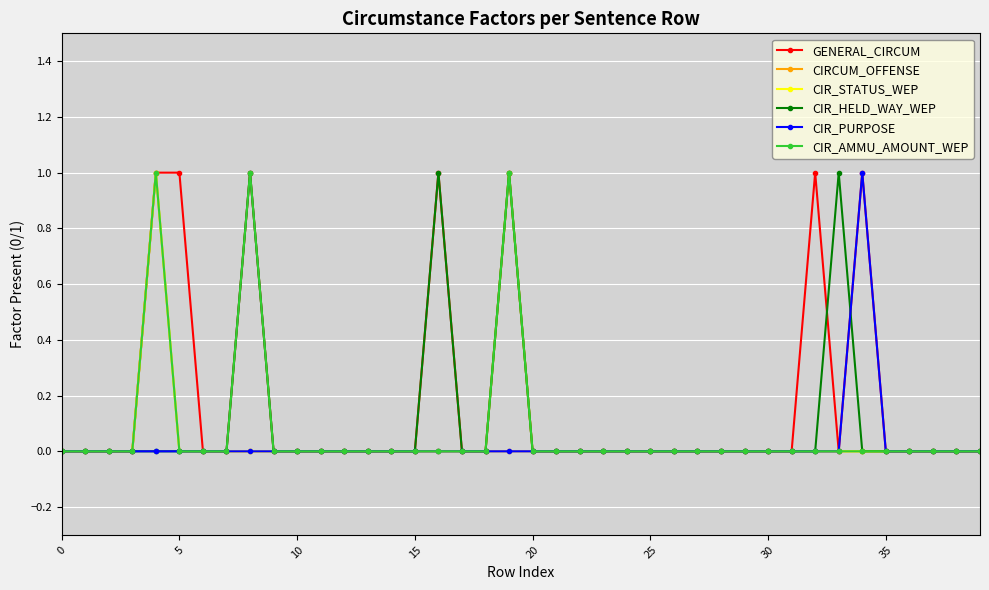

True or false: CIR_STATUS_WEP has more than 0 points higher than both neighbors.

True